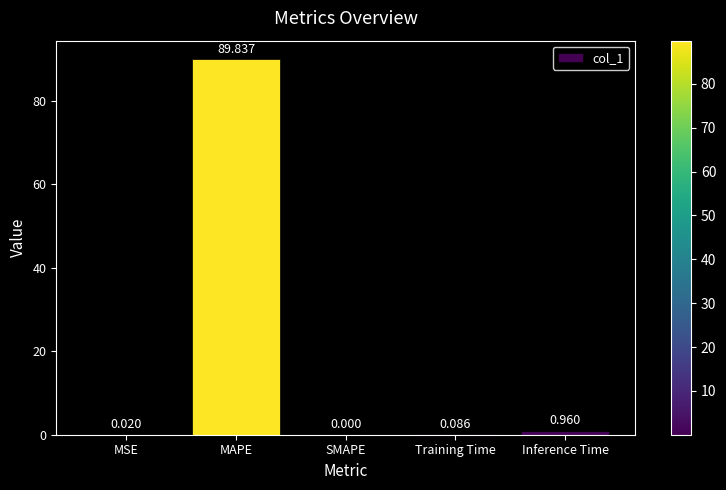

At which label is the value closest to 44?

Inference Time